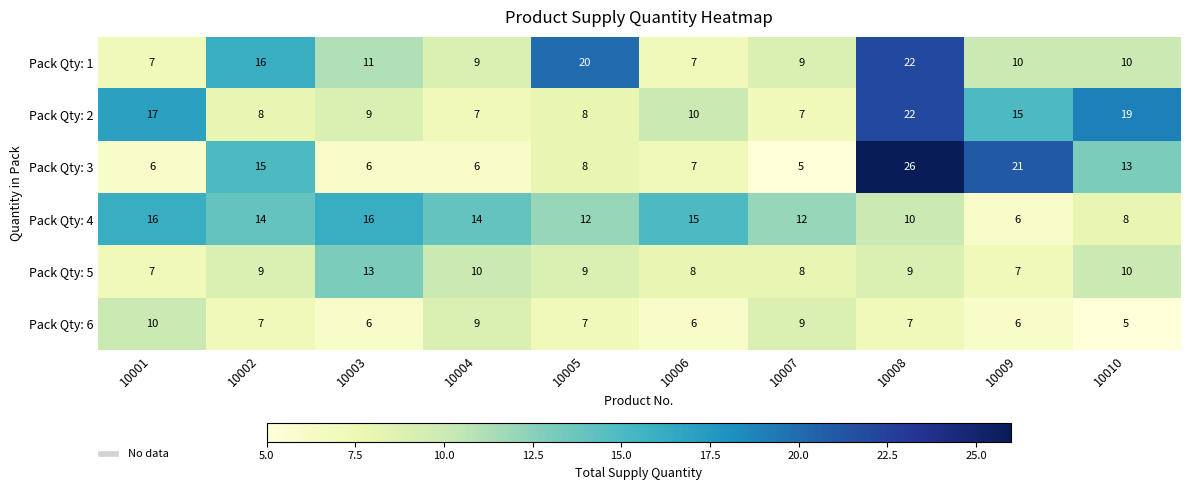

At how many categories does at least one series exceed 25?

1